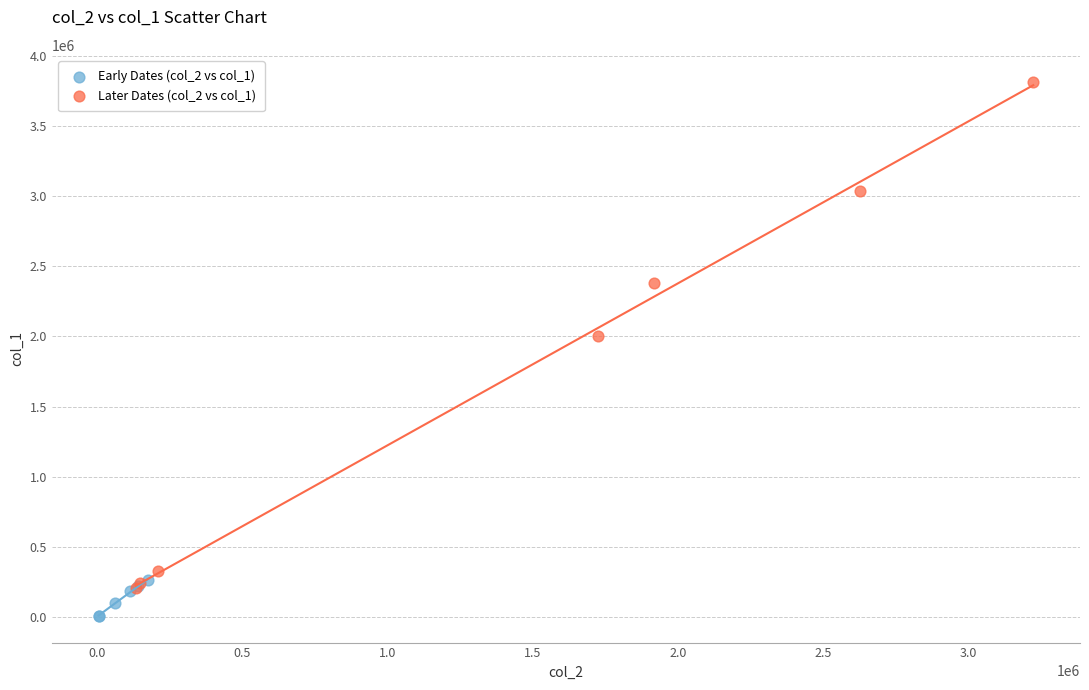

Which series has the widest spread of Y values?

Later Dates (col_2 vs col_1)